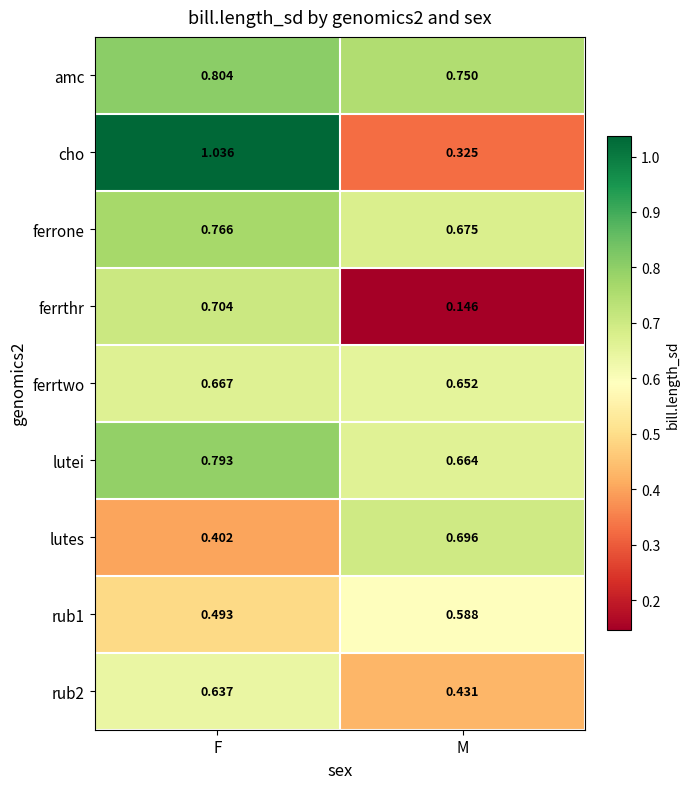

Which series has the largest range (max minus min)?

cho